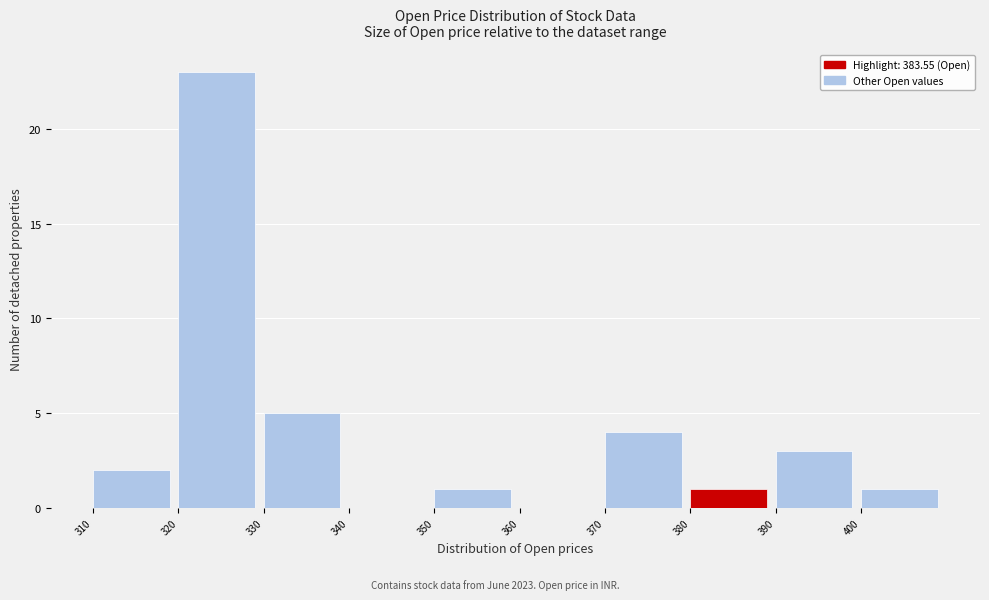

Reading left to right, list every bar in this chart as the range it spans on the x-axis followed by its height. The values are not printed on the chart, so give them approximately, as read against the axis.

310 to 320: 2
320 to 330: 23
330 to 340: 5
340 to 350: 0
350 to 360: 1
360 to 370: 0
370 to 380: 4
380 to 390: 1
390 to 400: 3
400 to 410: 1